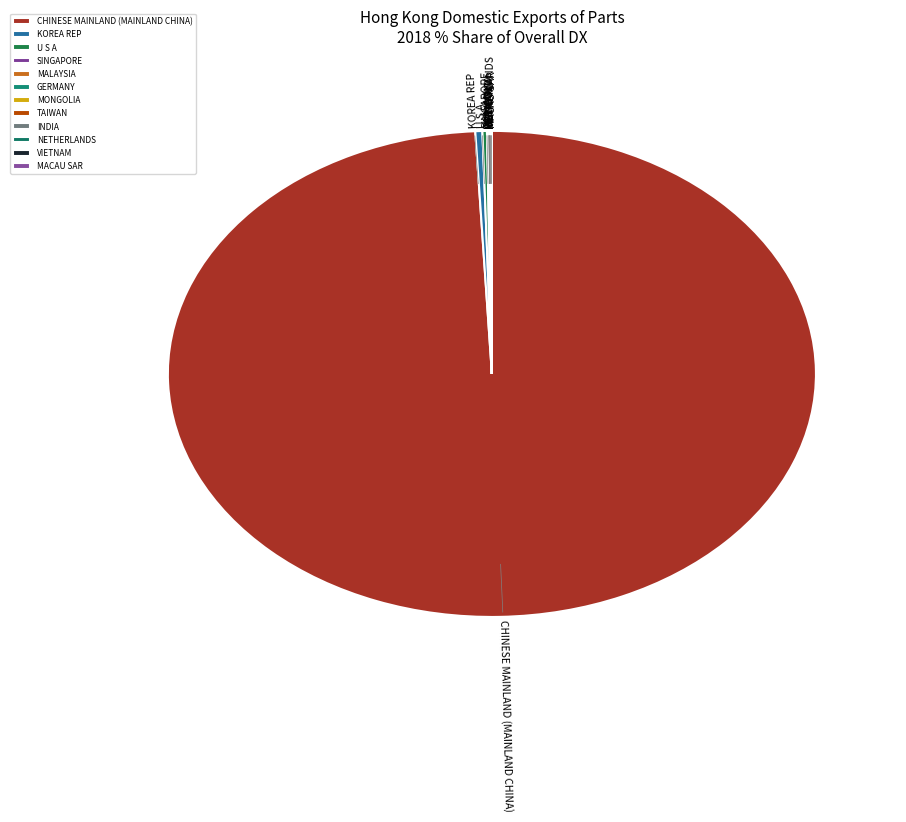

Does CHINESE MAINLAND (MAINLAND CHINA) account for over 50% of the chart?

Yes